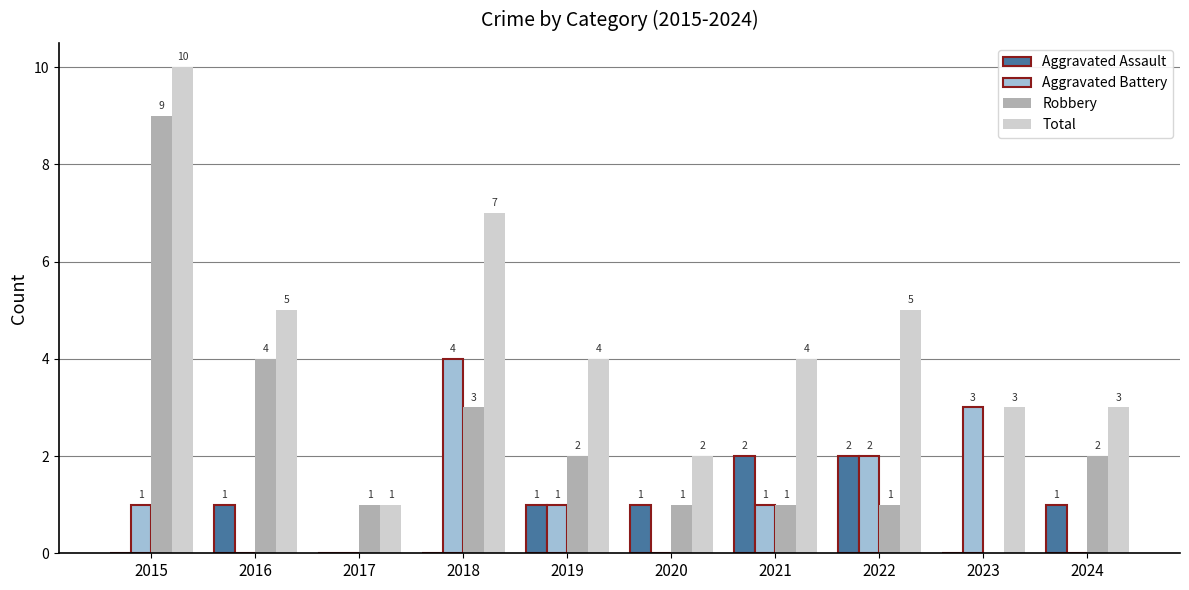

Count the Robbery values in the range 1 to 3.

7